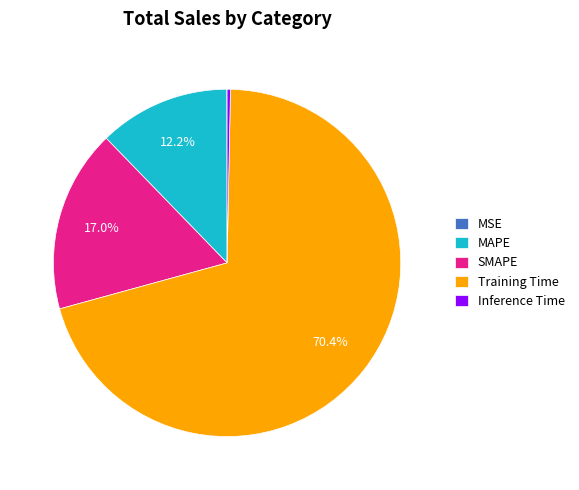

How much of the chart is everything except MAPE?

87.8%